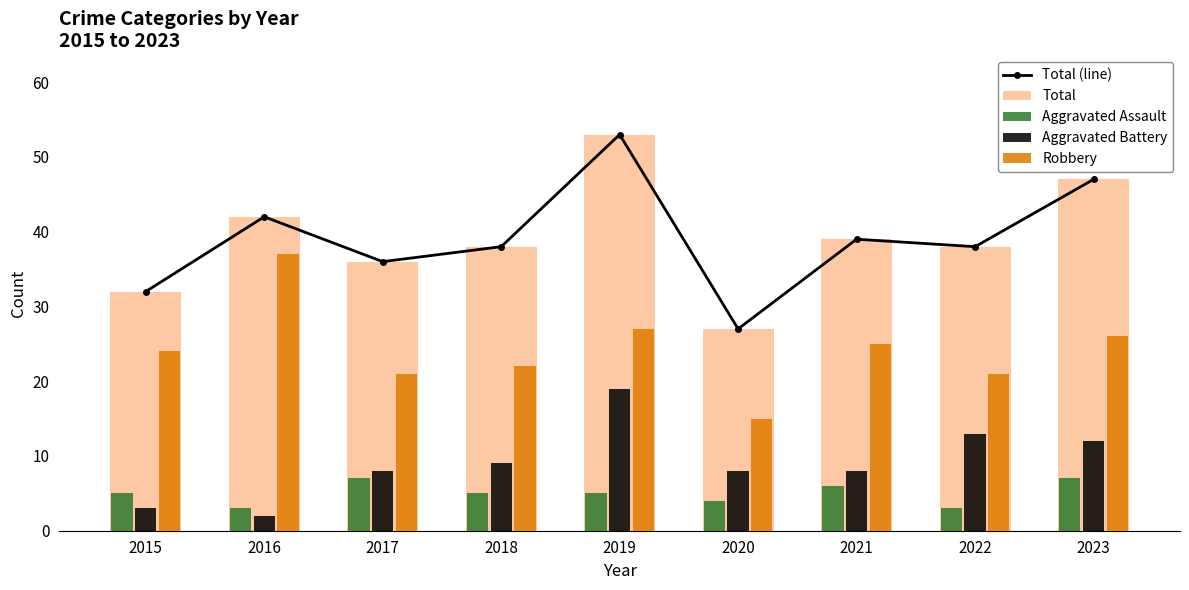

Which category has the highest value in the Aggravated Battery series?

2019